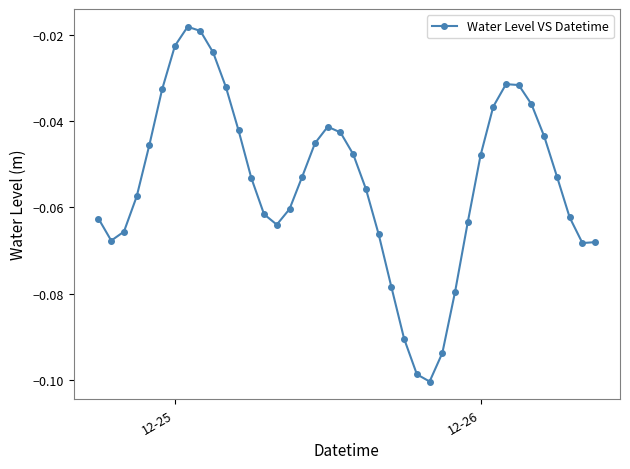

What is the sum of all values?

-2.2